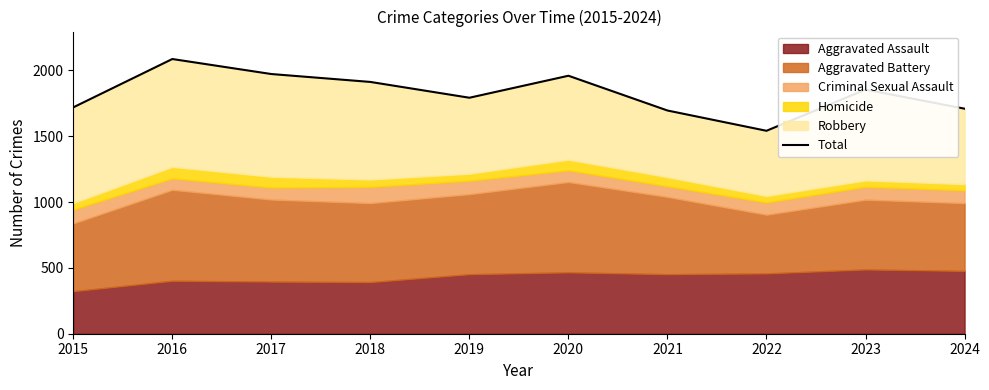

At which label does the data first exceed 1854?

2016